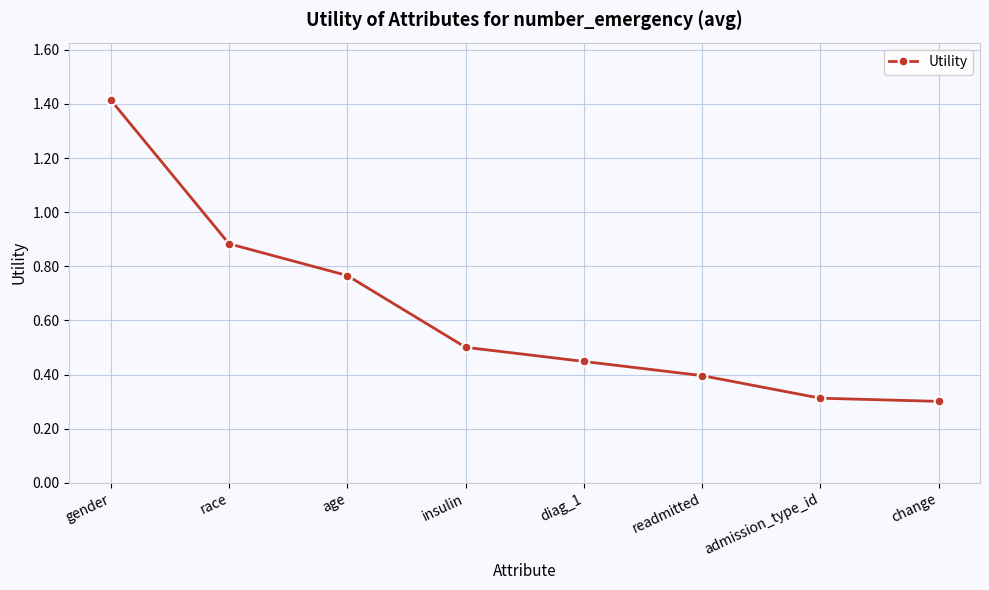

True or false: the data shows 0.5 at insulin.

True